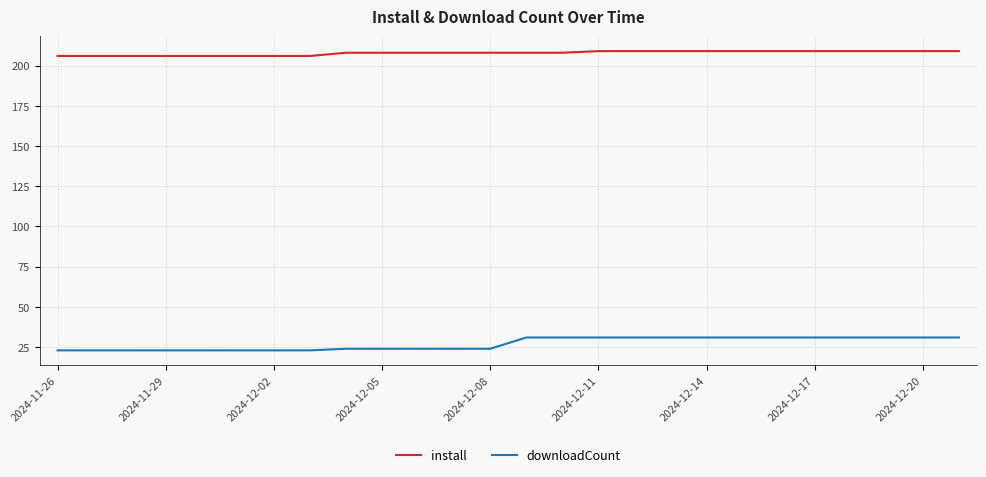

What is the difference between the second highest and minimum values in the downloadCount series?

8